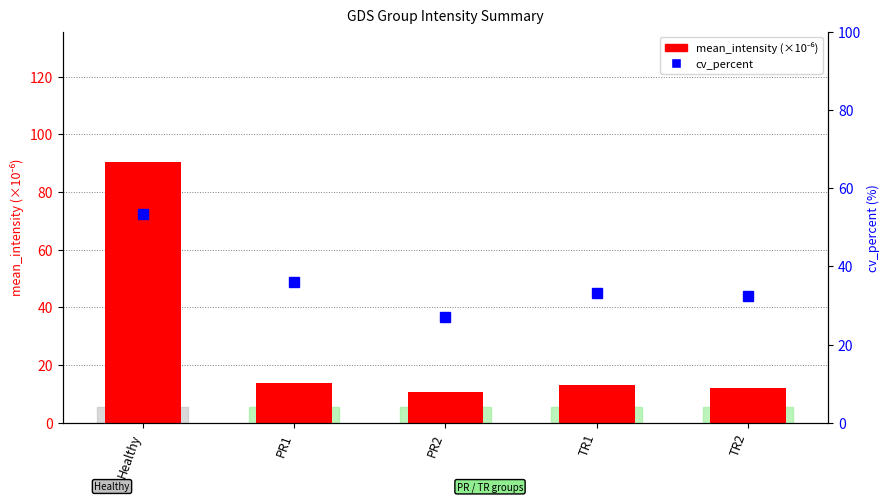

At which category does the chart reach its peak across all series?

Healthy